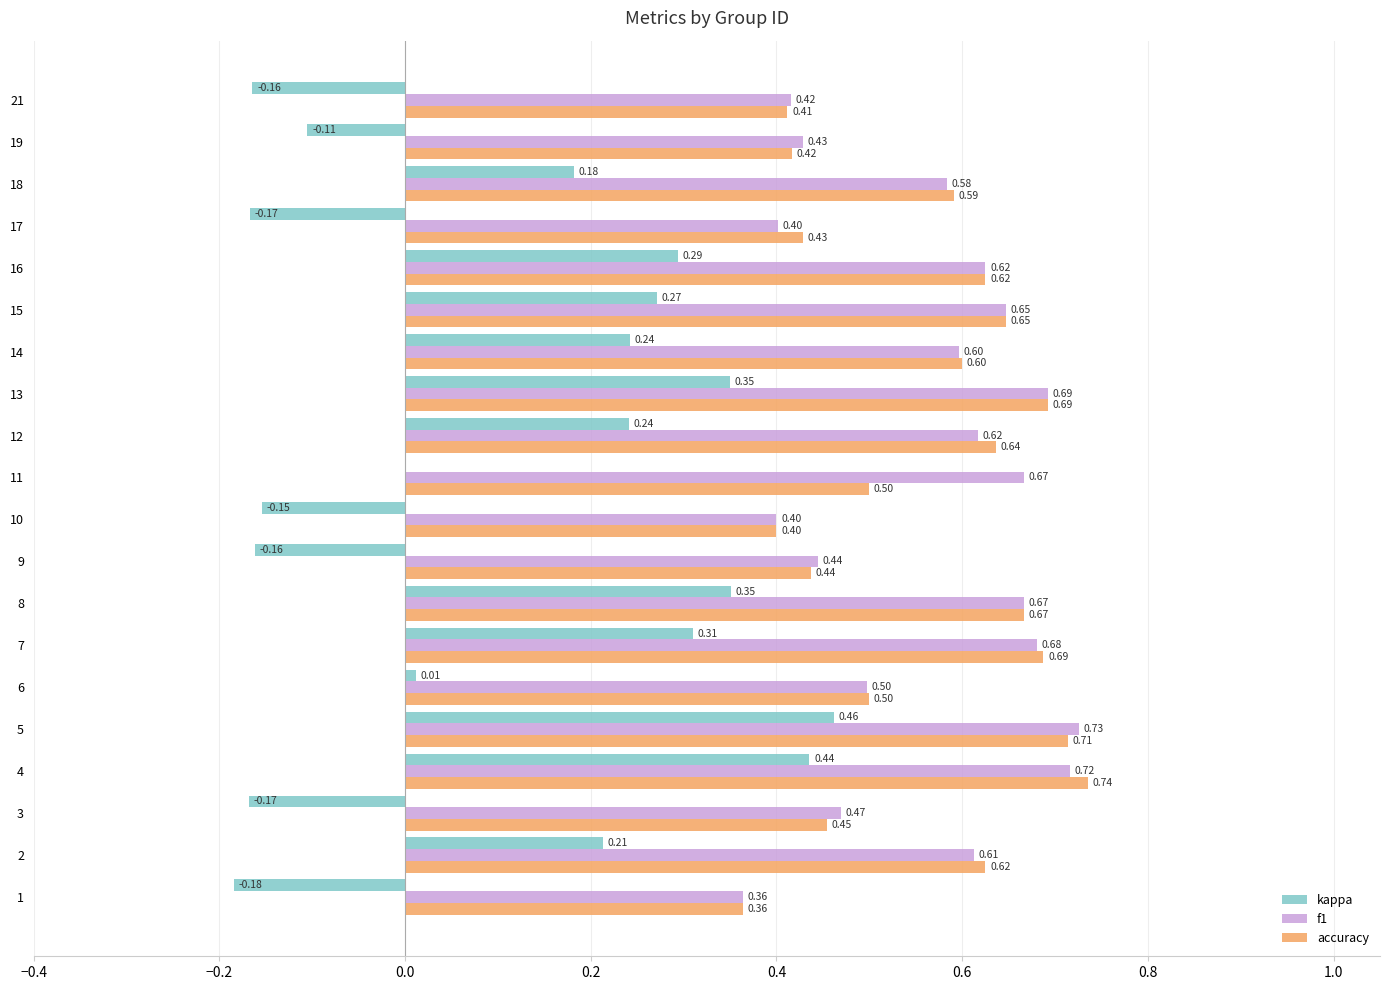

What is the sum of the accuracy values at 15 and 17?

1.1